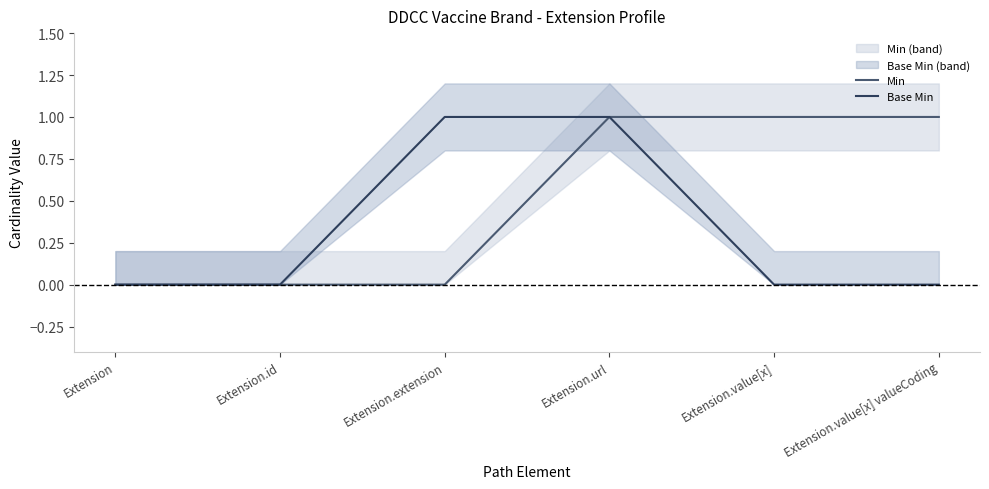

Which series has the largest total across all categories?

Min